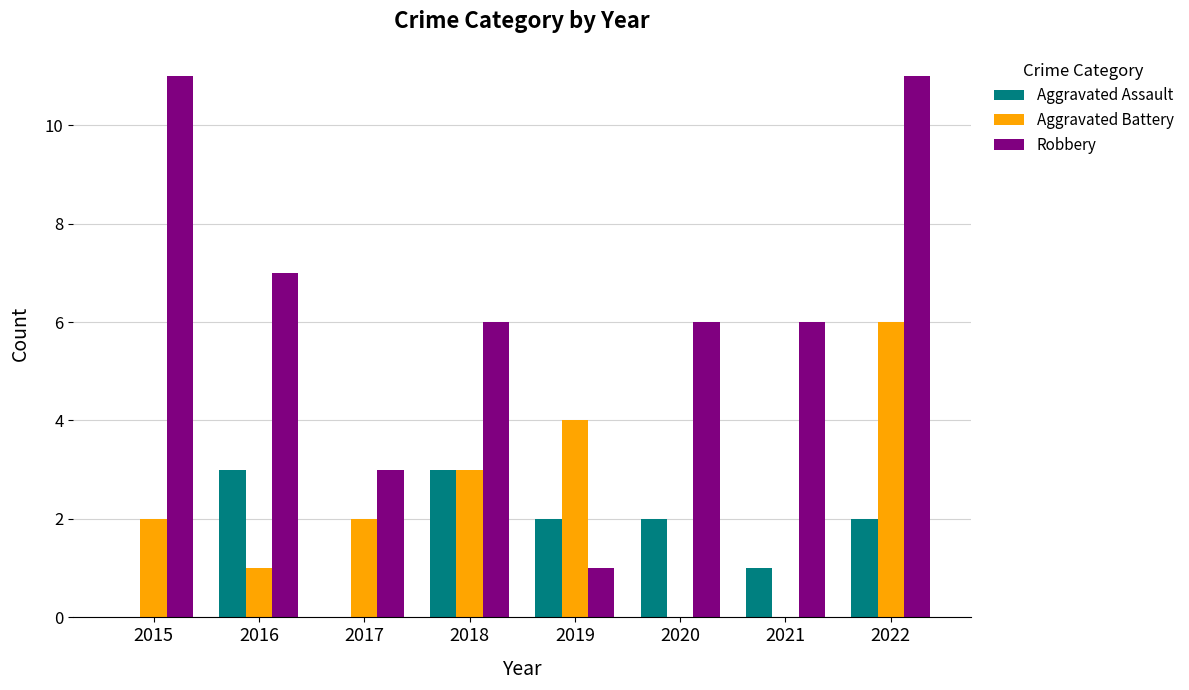

What is the greatest value displayed?

11